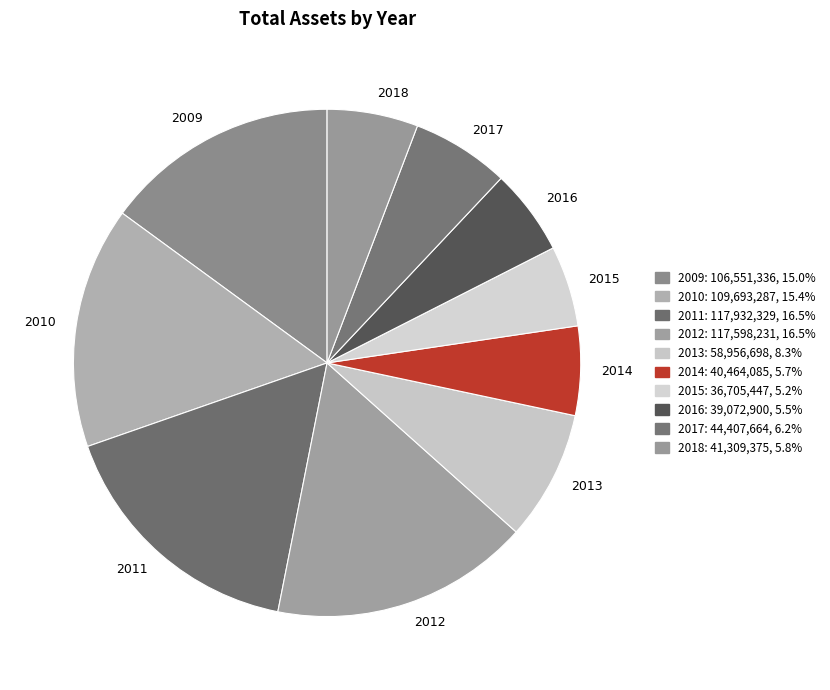

How many segments does this pie chart have?

10